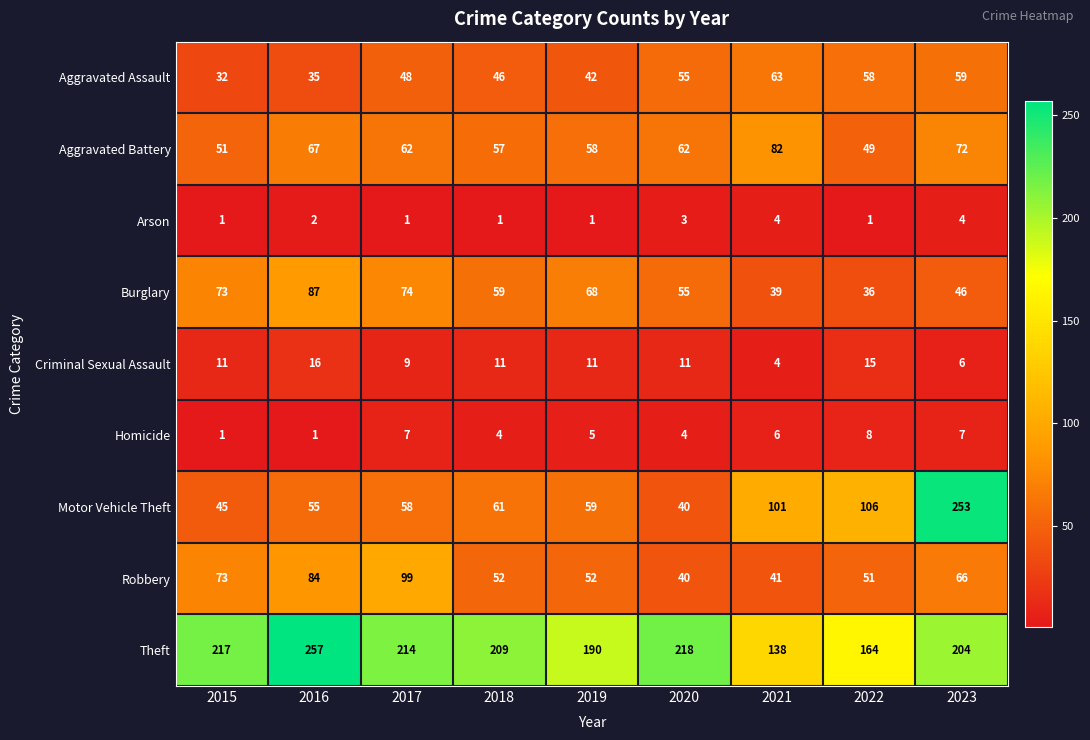

What is the total value across all series at 2017?

572